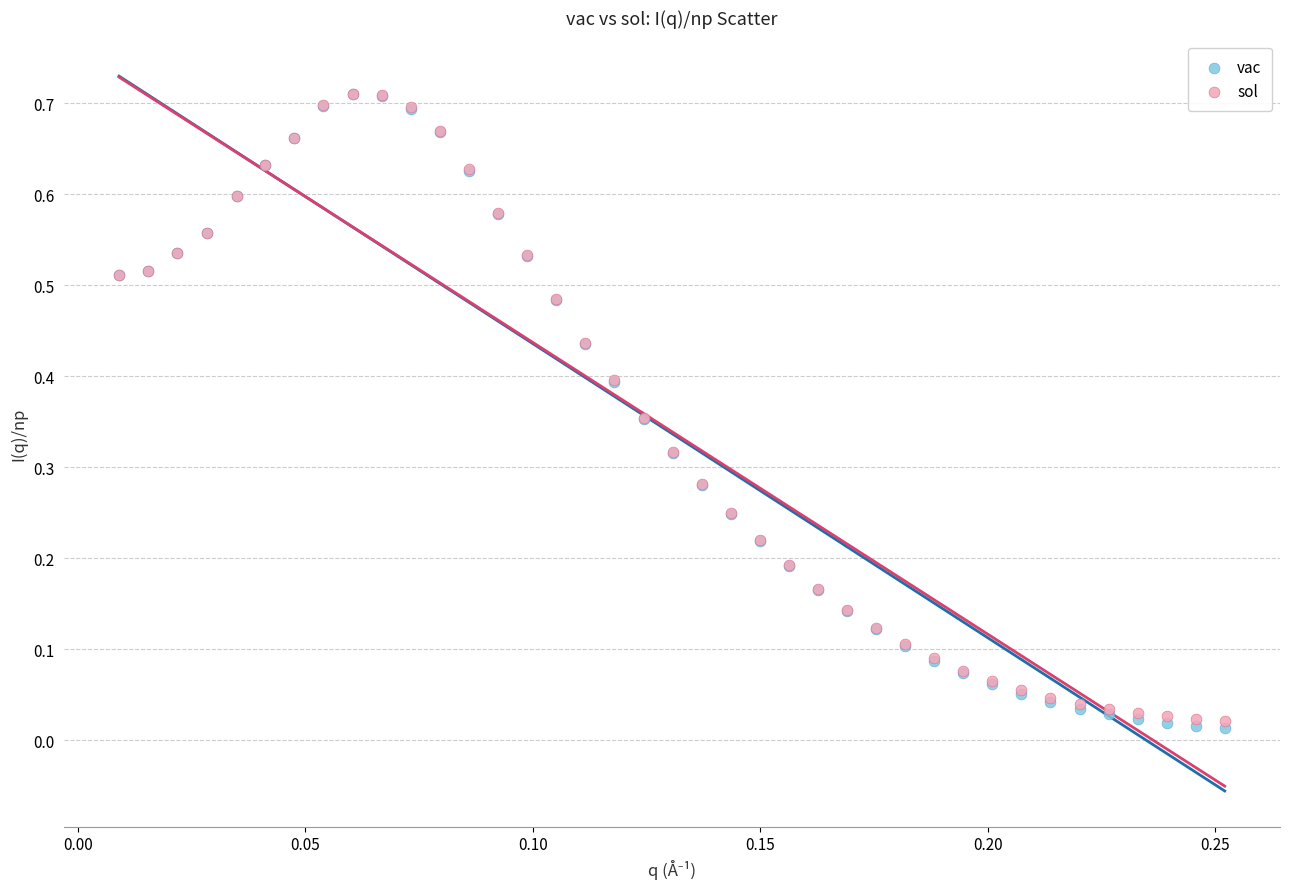

Which series reaches the minimum Y coordinate?

vac